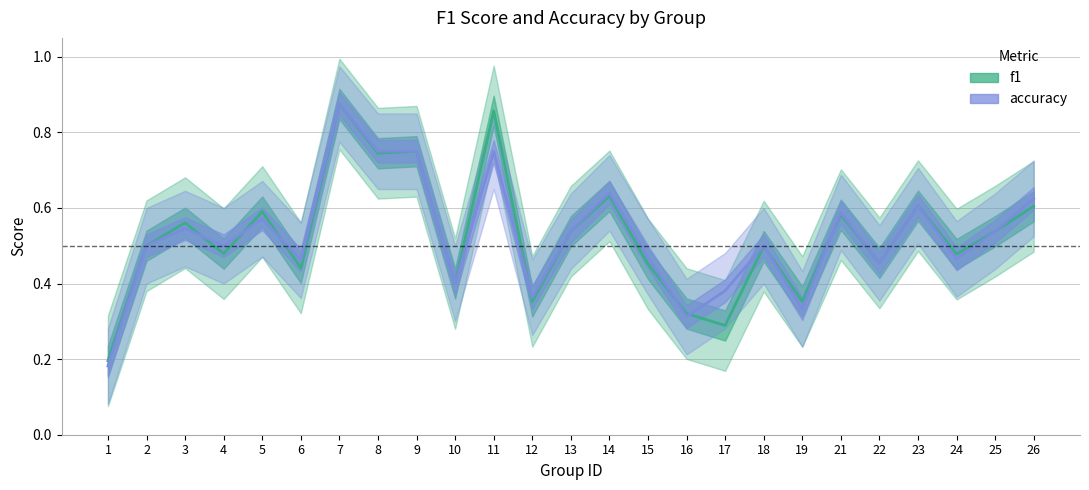

Between 19 and 10, which is larger?

10